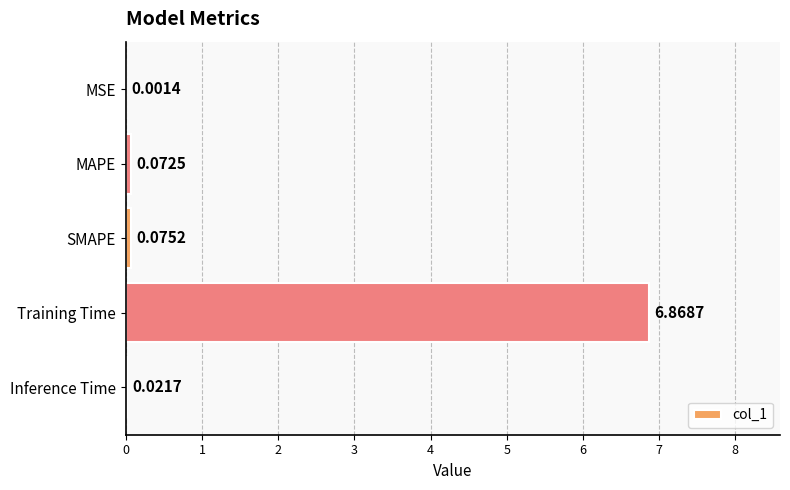

What is the sum of all values?

7.0